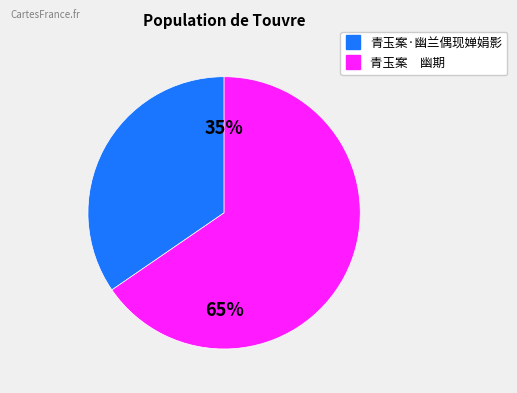

What percentage is the 青玉案·幽兰偶现婵娟影 slice, to the nearest percent?

35%